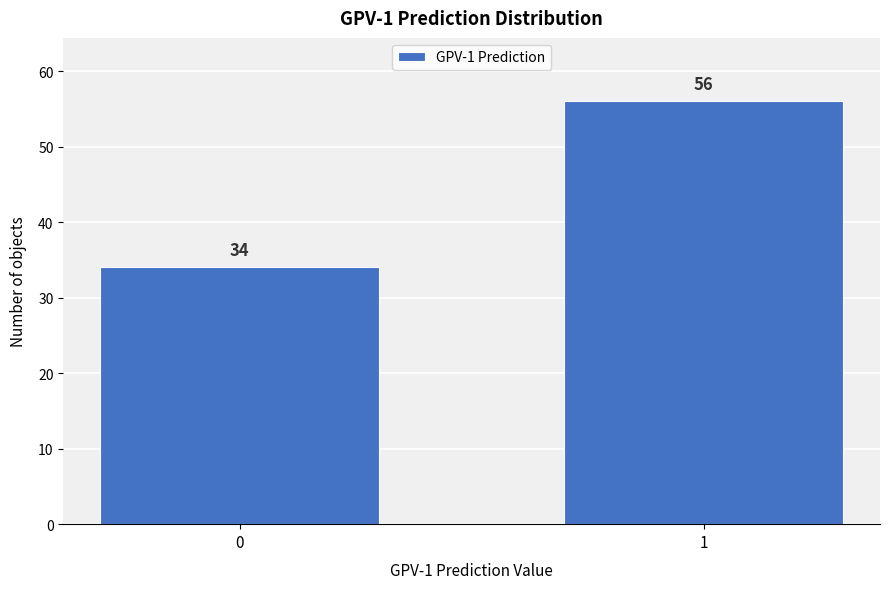

Reading right to left, list all the values displayed in this chart.

1=56	0=34